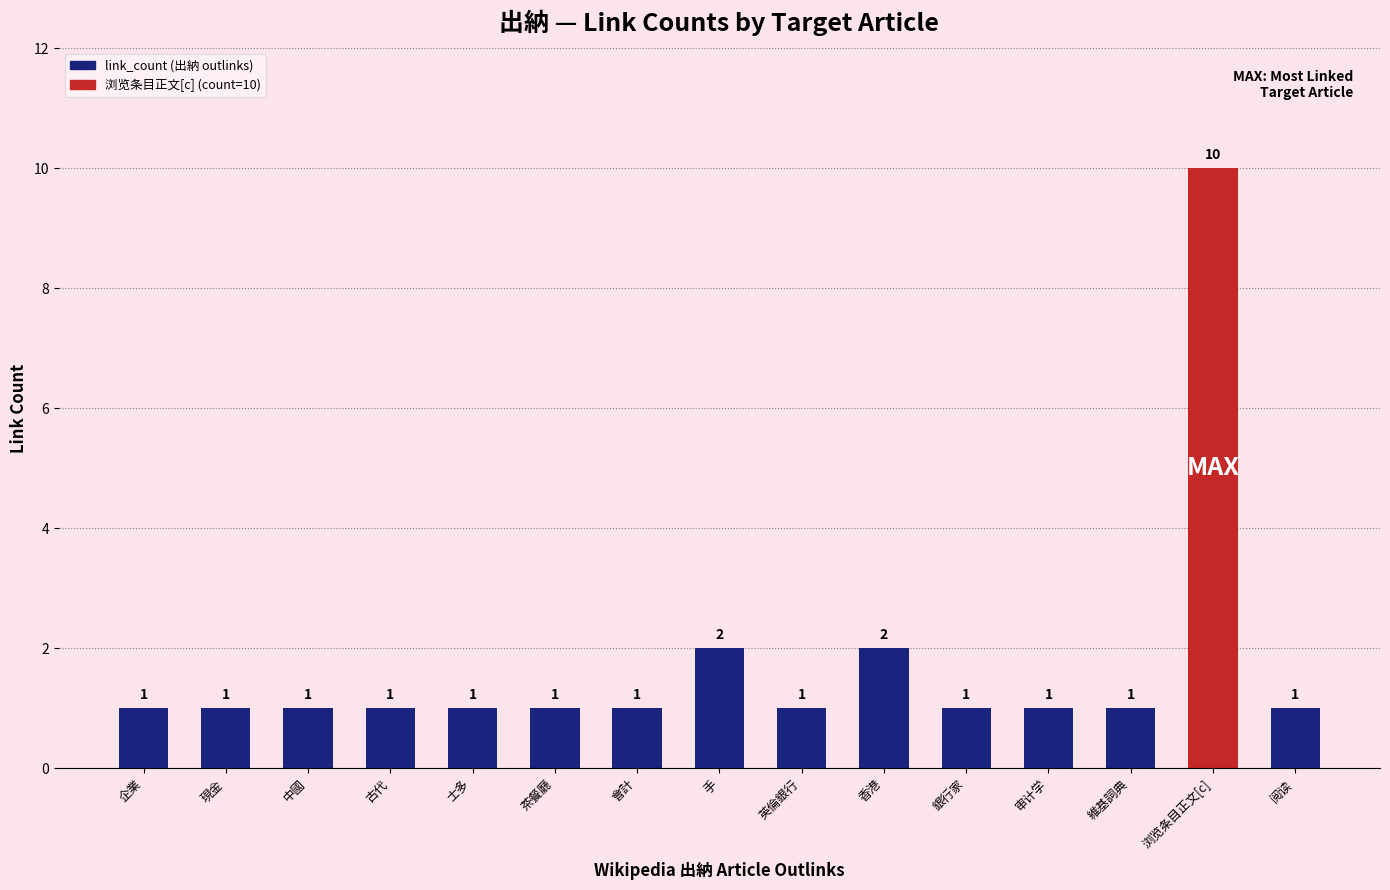

How many data points does each series have?

15